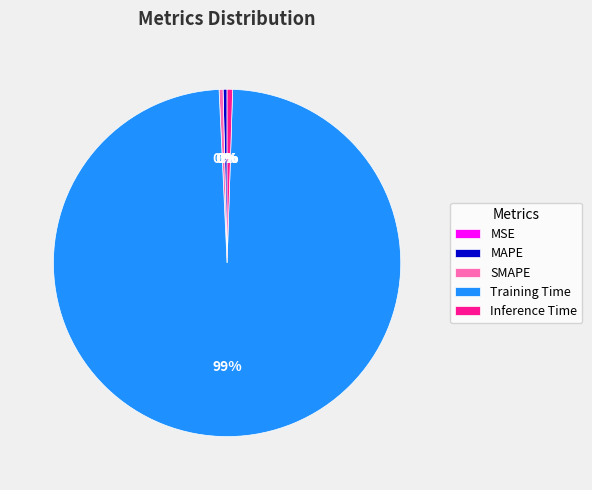

Is there any slice that represents more than half of the pie?

Yes